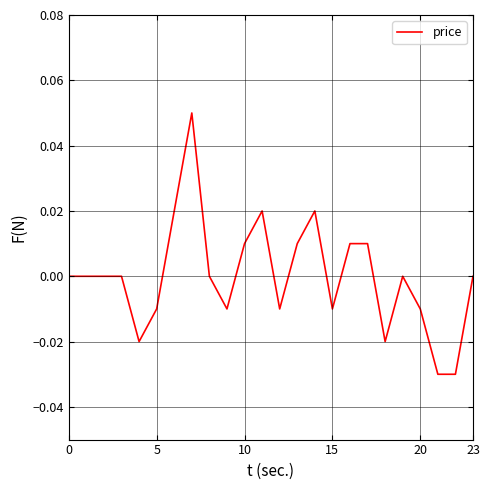

How many lines are shown in the chart?

1